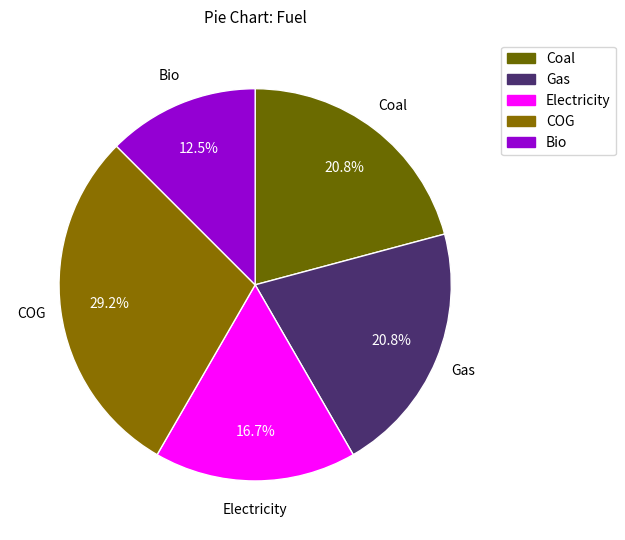

What percentage is the COG slice, to the nearest percent?

29%